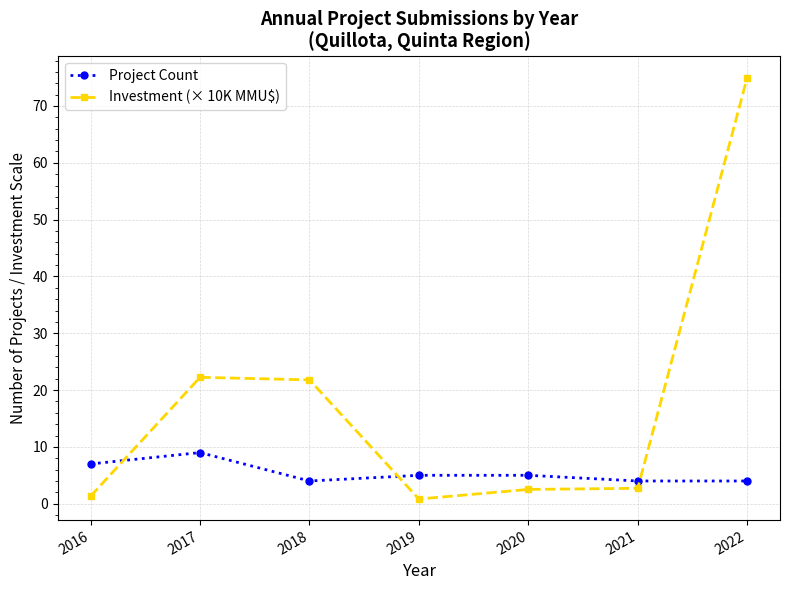

True or false: Investment (× 10K MMU$) has a value of 75.0 at 2022.

True